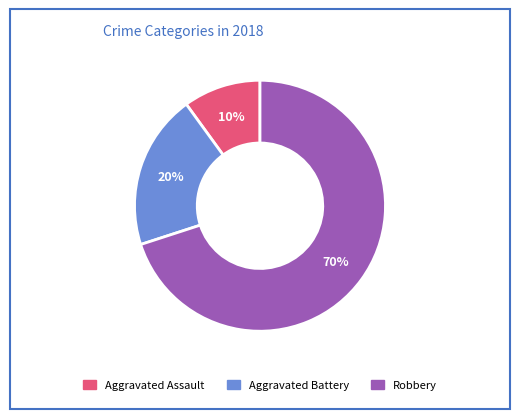

The Aggravated Battery slice represents 6% of the pie. True or false?

False